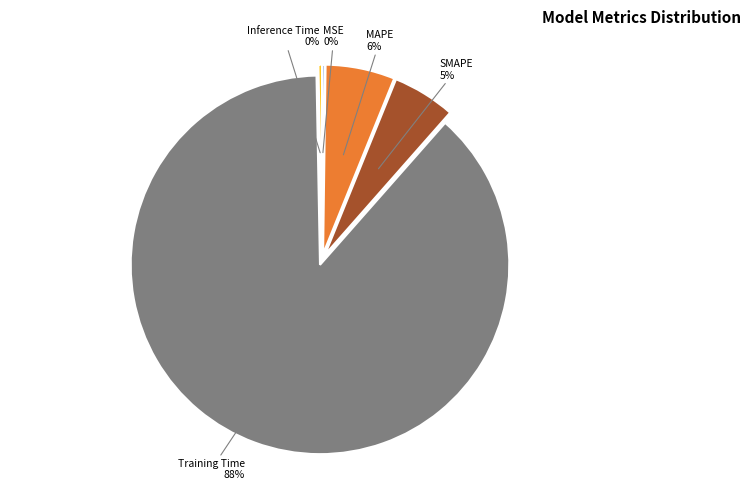

Is there a majority slice in this chart?

Yes